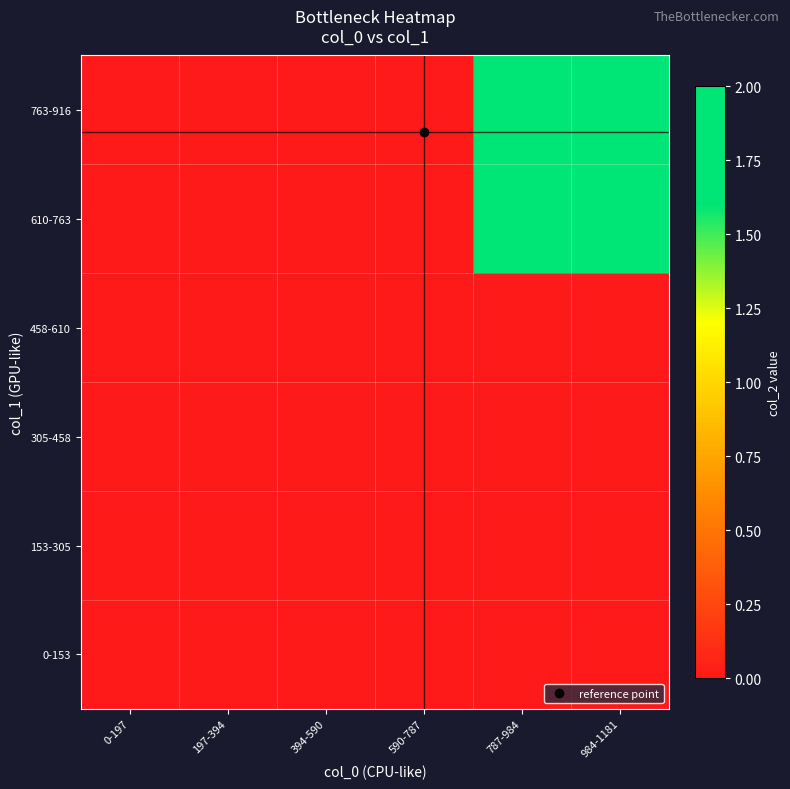

At which category is the sum across all series the highest?

787-984